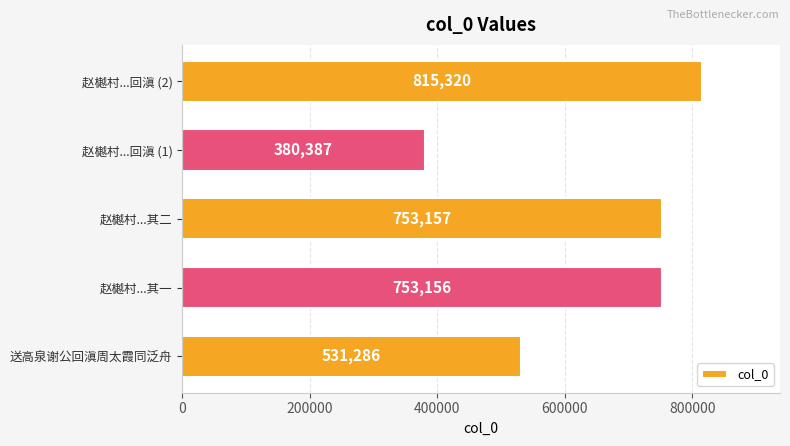

The chart shows a value of 380387 at 赵樾村...回滇 (1). True or false?

True